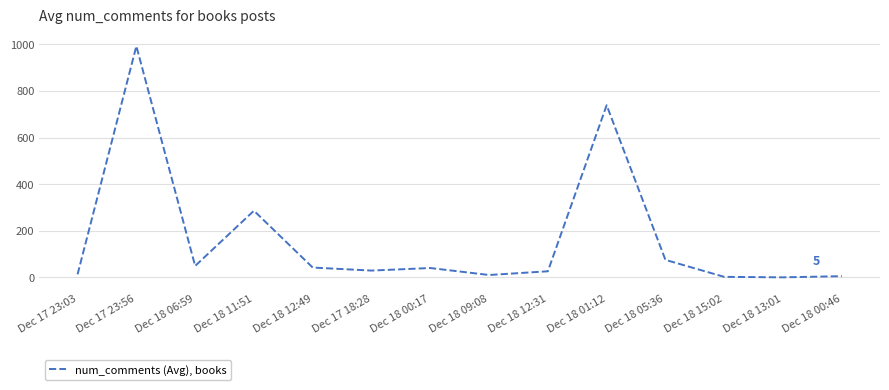

Where is the data nearest to the value 496?

Dec 18 11:51